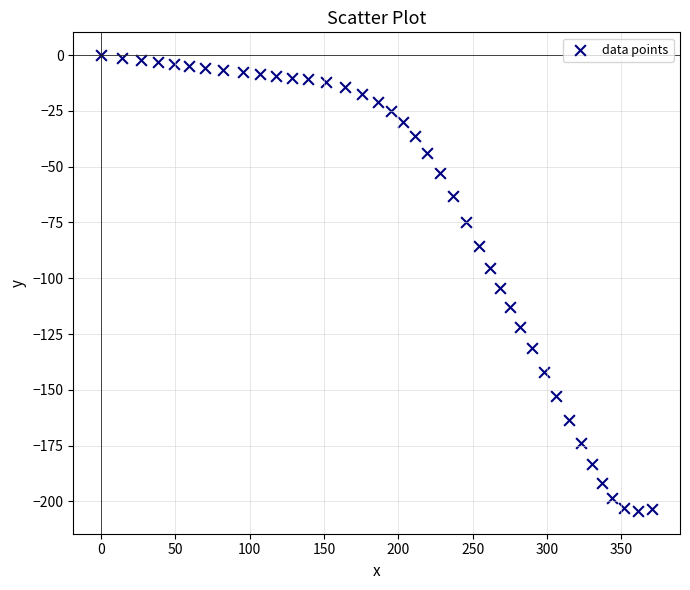

What Y value in the scatter plot is closest to -102?

-104.3